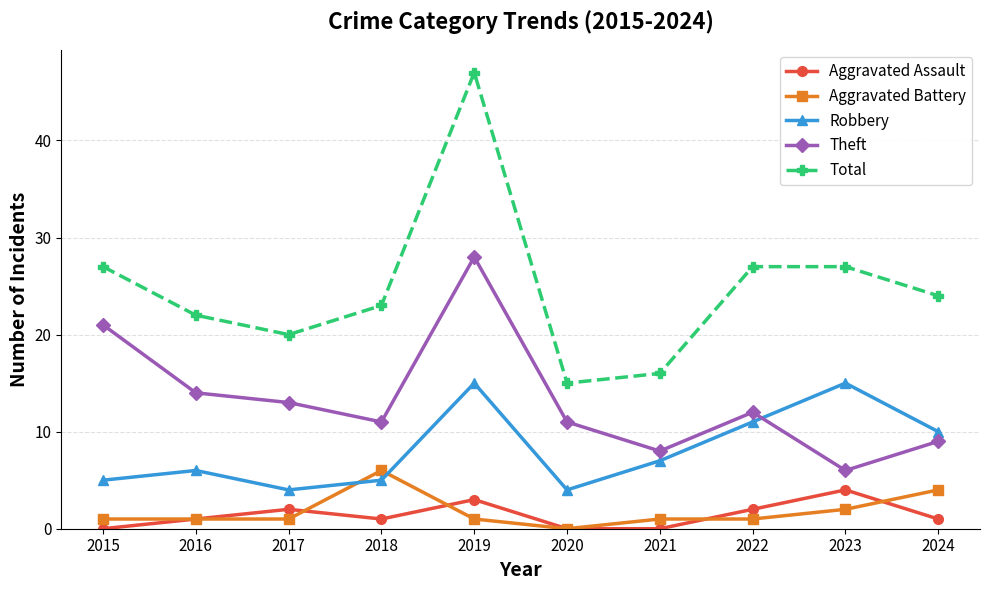

At which label does Aggravated Assault reach its peak?

2023